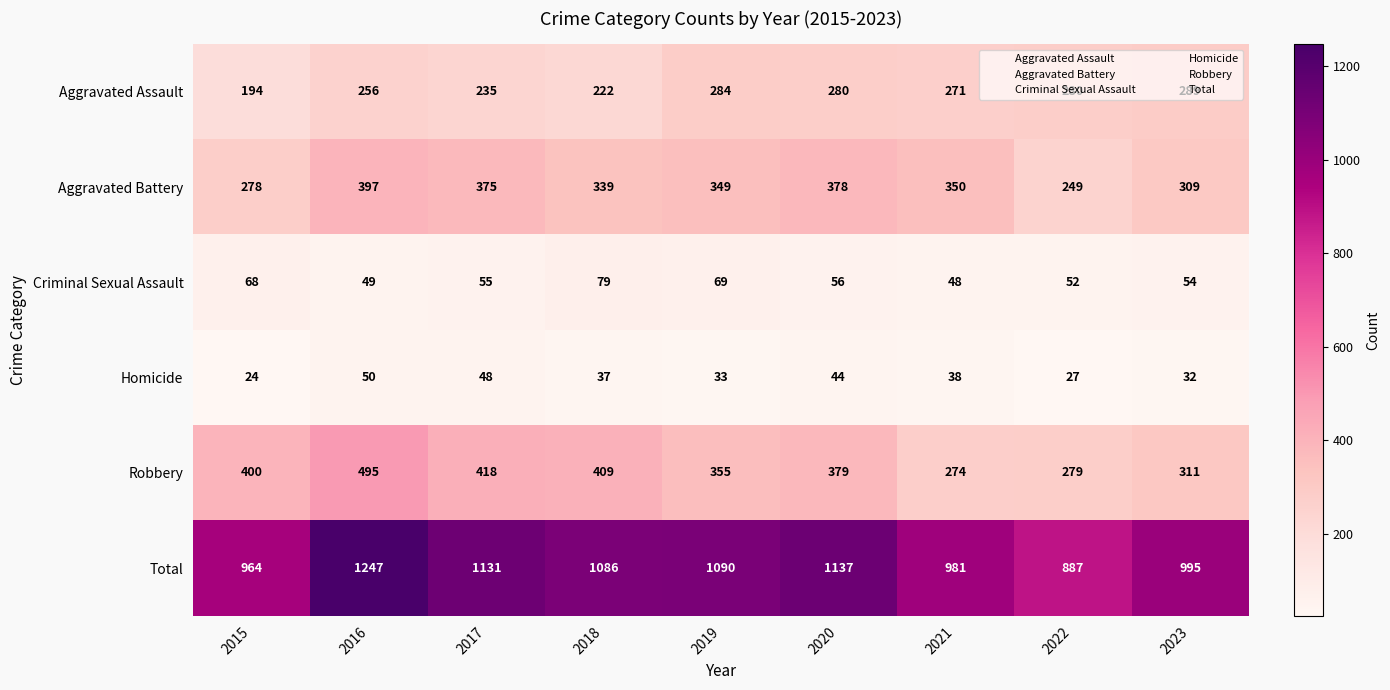

At how many categories does at least one series exceed 411?

9